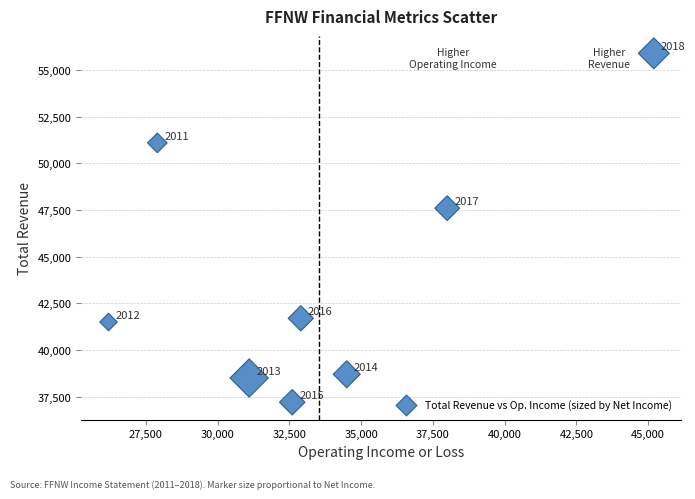

What Y value in the scatter plot is closest to 46550?

47600